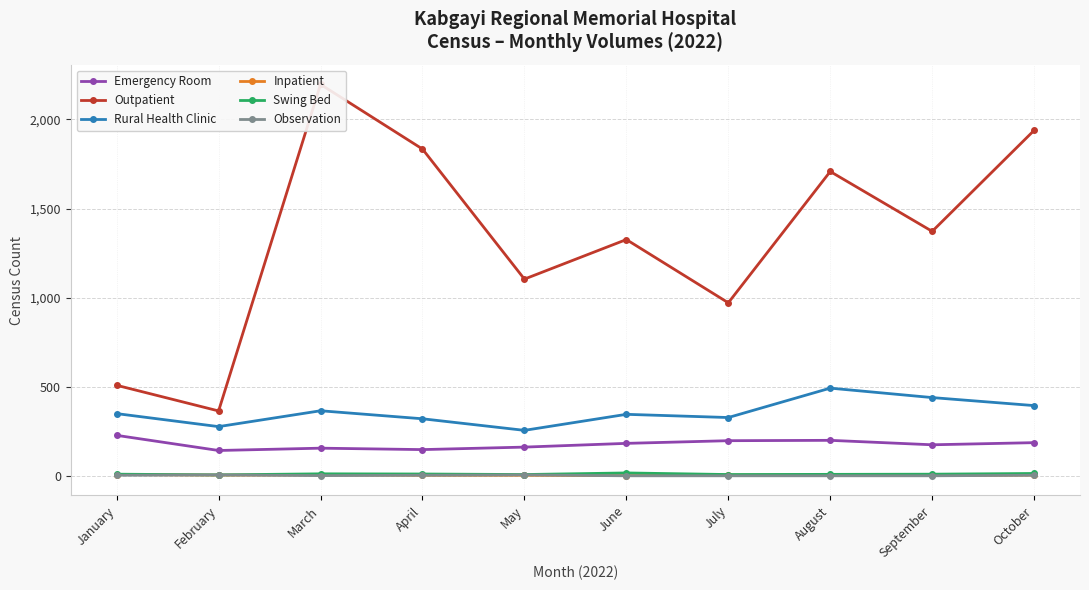

True or false: Emergency Room has a value of 54 at September.

False